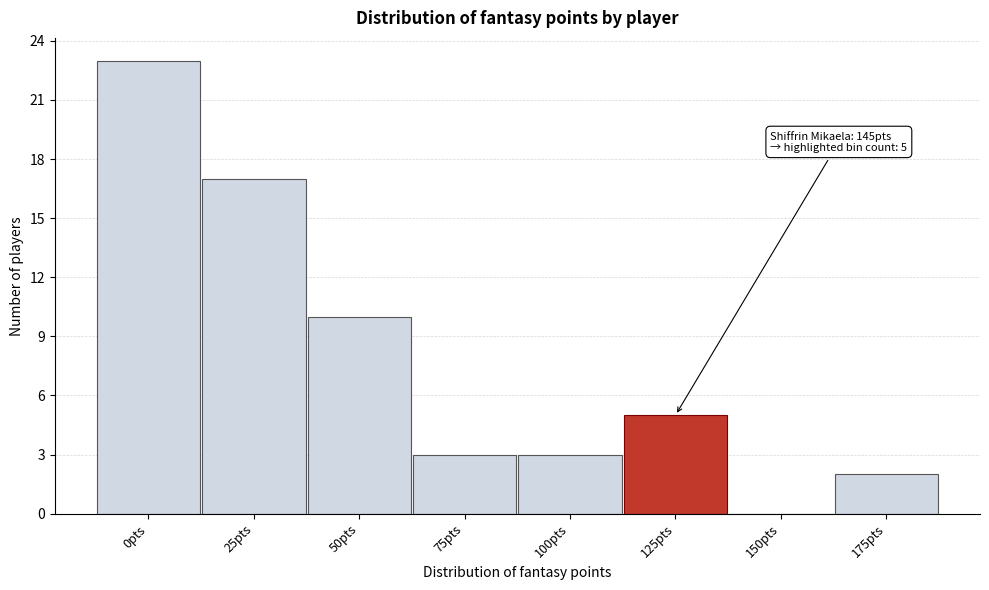

Reading right to left, what are all the values shown in this chart?

175pts=2	150pts=0	125pts=5	100pts=3	75pts=3	50pts=10	25pts=17	0pts=23